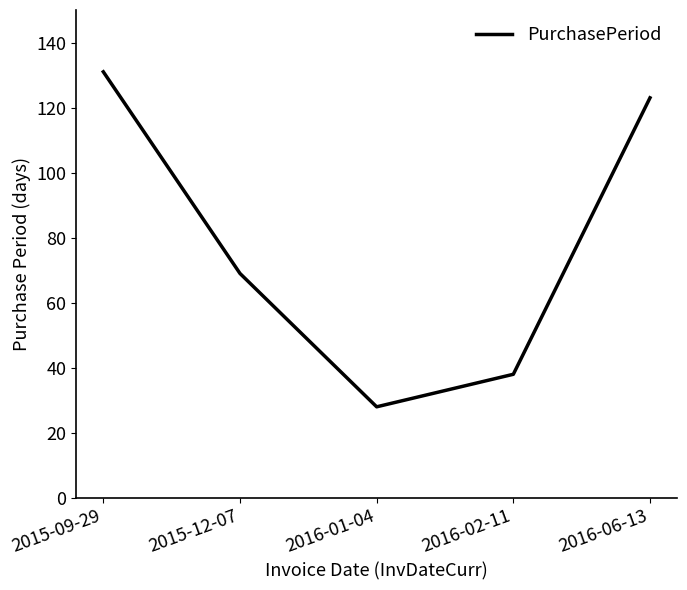

At which category does the data reach its first local valley?

2016-01-04